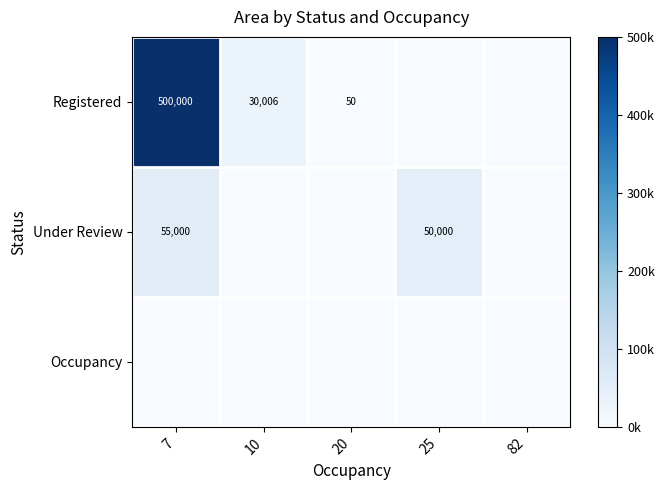

How many series are shown in this chart?

3